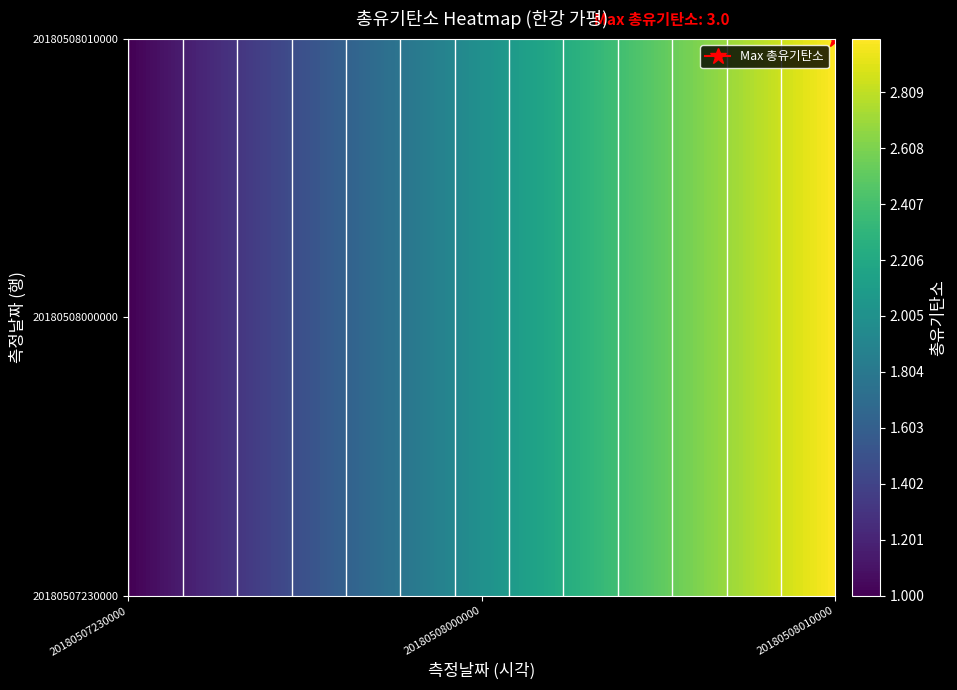

At how many categories does at least one series exceed 1?

2